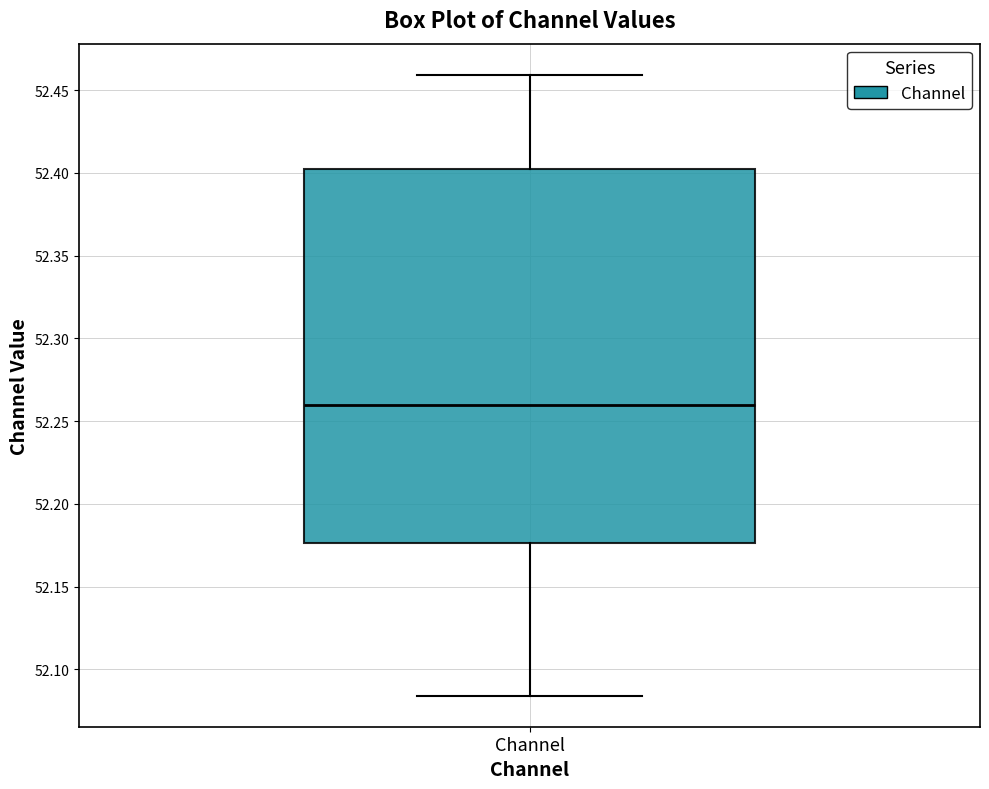

Read this box plot against the y-axis: the position of the median line, the range covered by the box, and the ends of both whiskers. The values are not printed on the chart, so give them approximately, as read against the axis.

median 52.260, box 52.175 to 52.400, whiskers 52.085 to 52.460